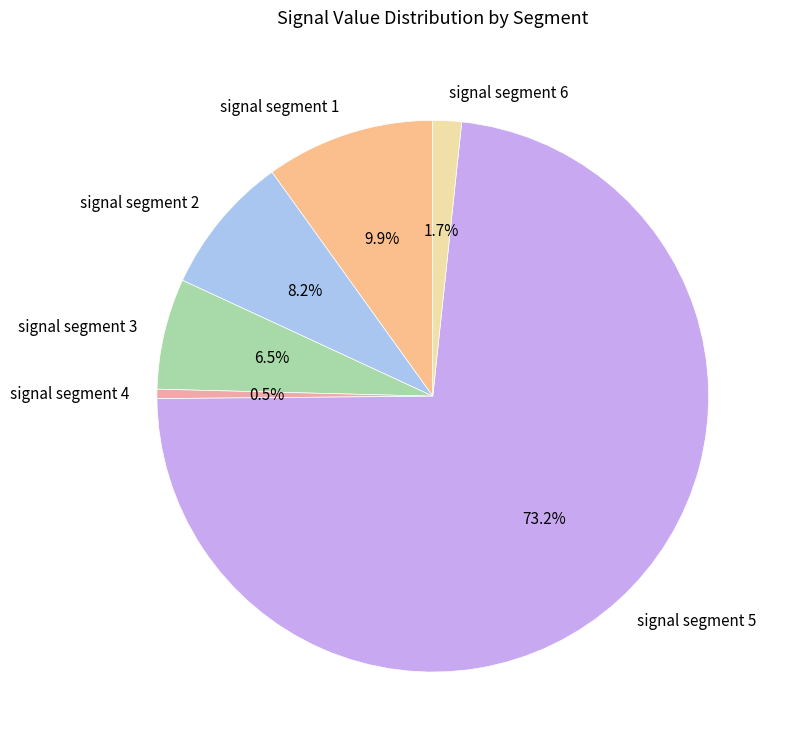

To the nearest percent, what is the difference between the signal segment 1 and signal segment 2 slice percentages?

2%